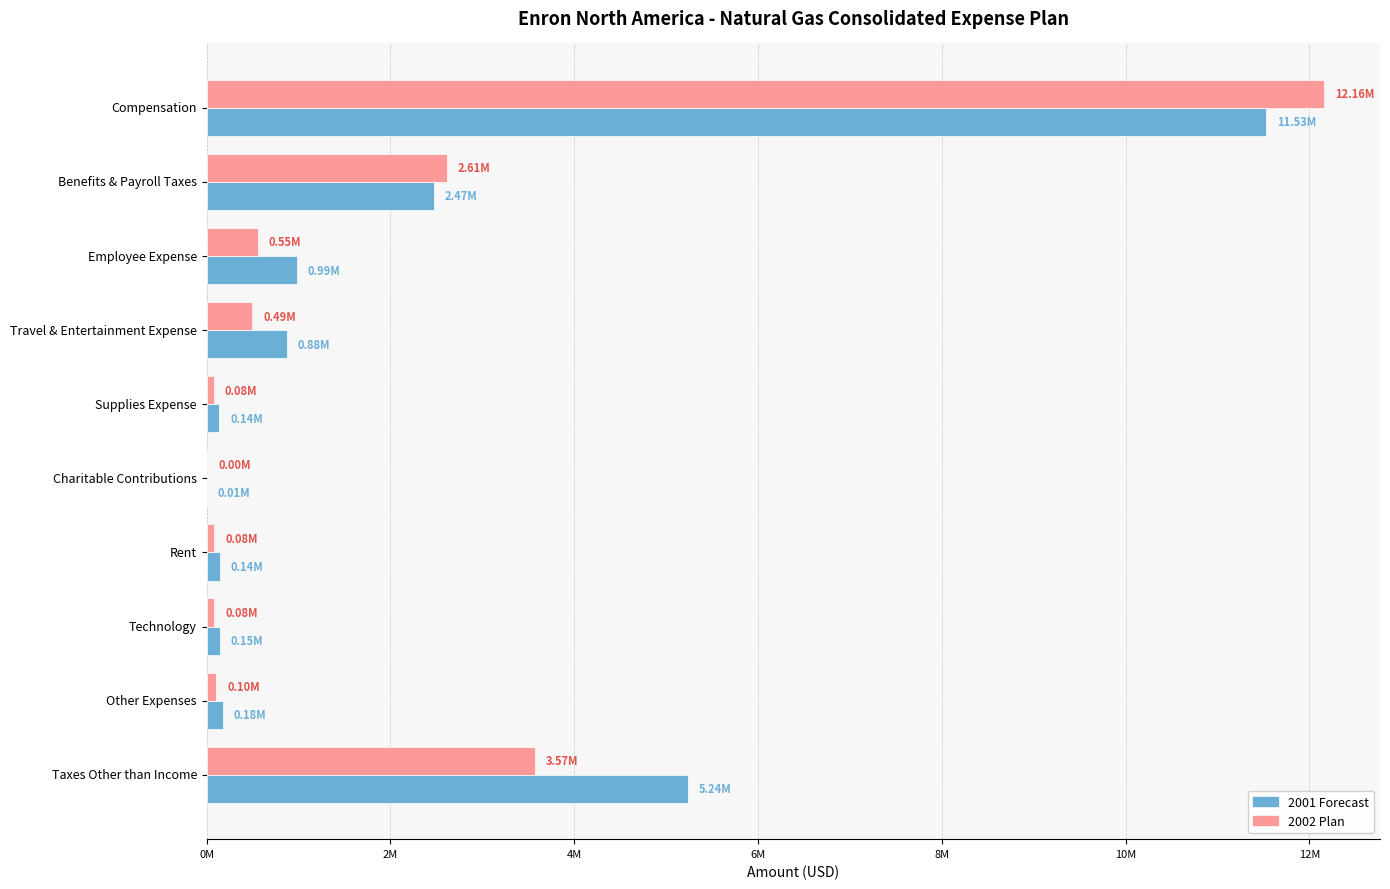

What are all the series names shown in the legend?

2001 Forecast, 2002 Plan